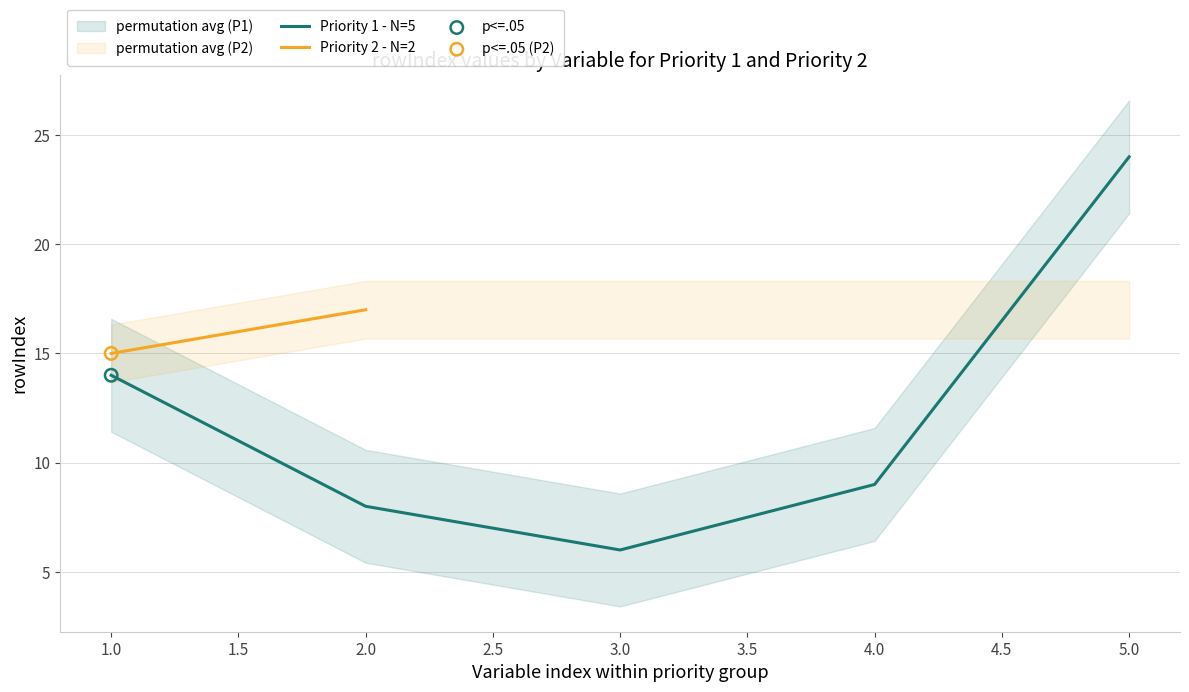

What is the highest value of the Priority 1 - N=5 series?

24